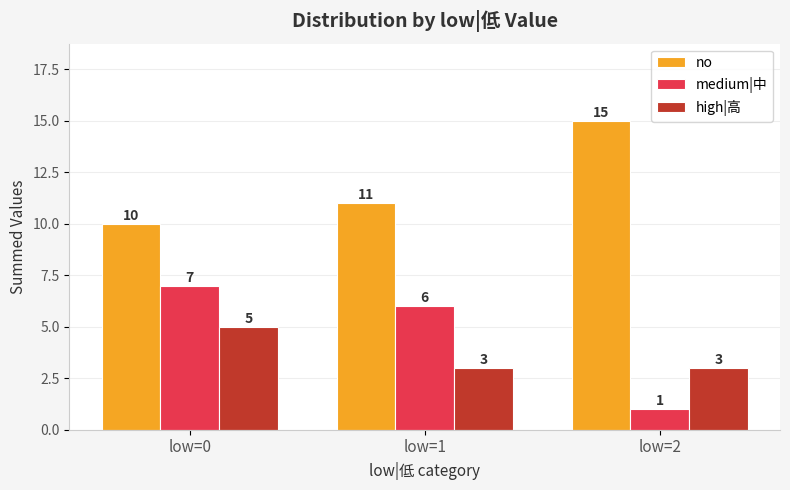

Which series has the largest total across all categories?

no